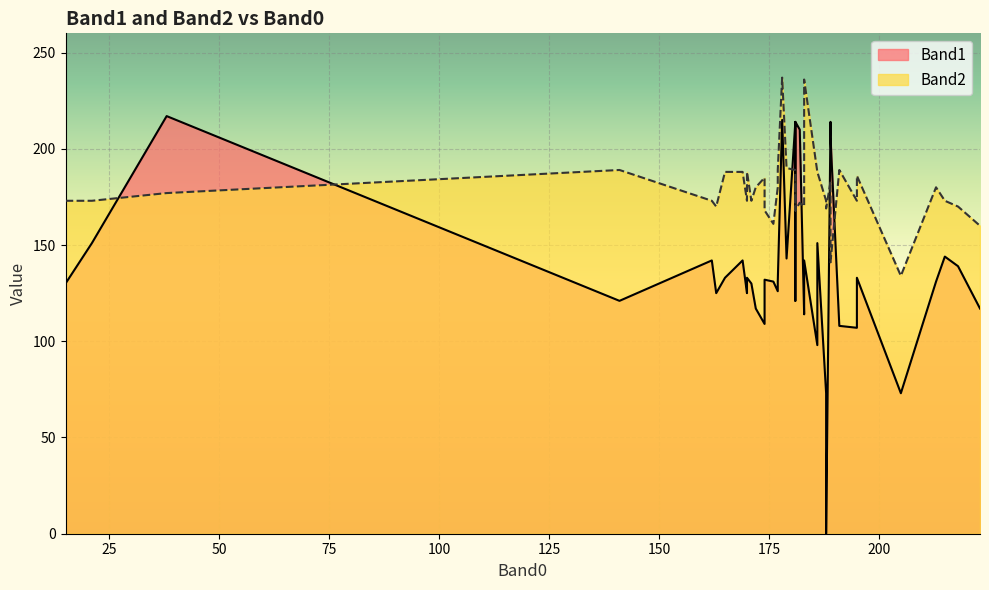

How many interior local peaks does the Band1 series have?

13